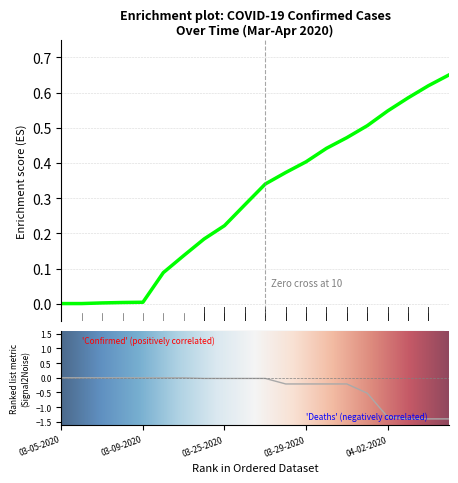

True or false: Confirmed and Deaths intersect in this chart.

False